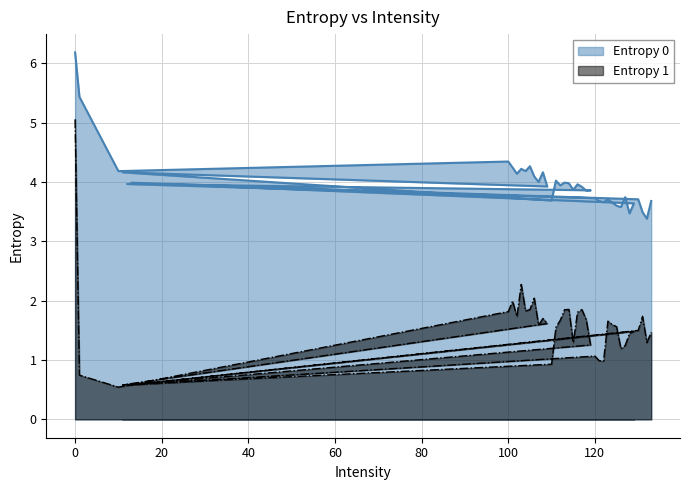

True or false: Entropy 1 has more than 1 points higher than both neighbors.

True